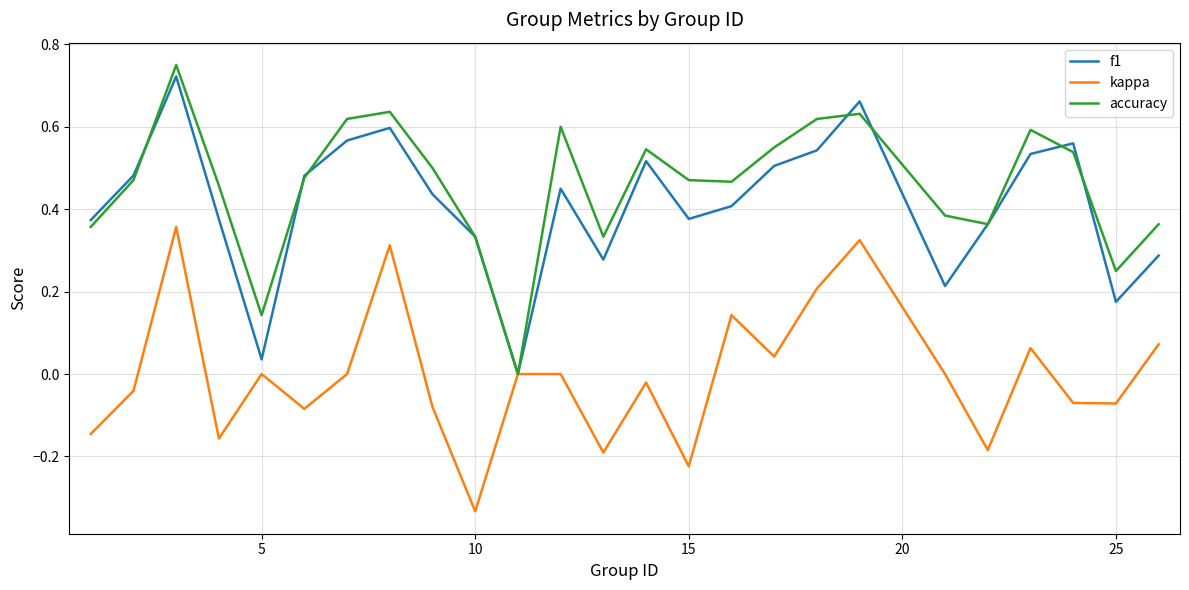

Does the chart display data point markers on the line(s)?

No